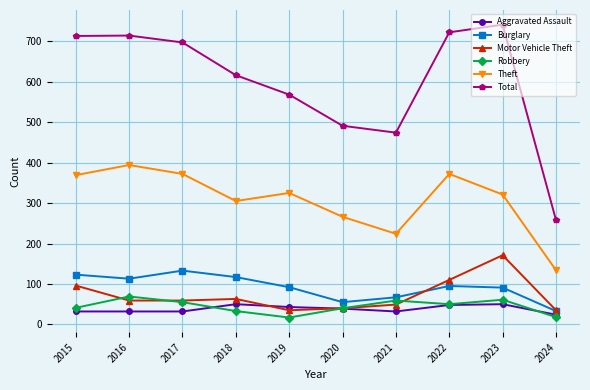

What is the spread (max minus min) of values at 2019?

551